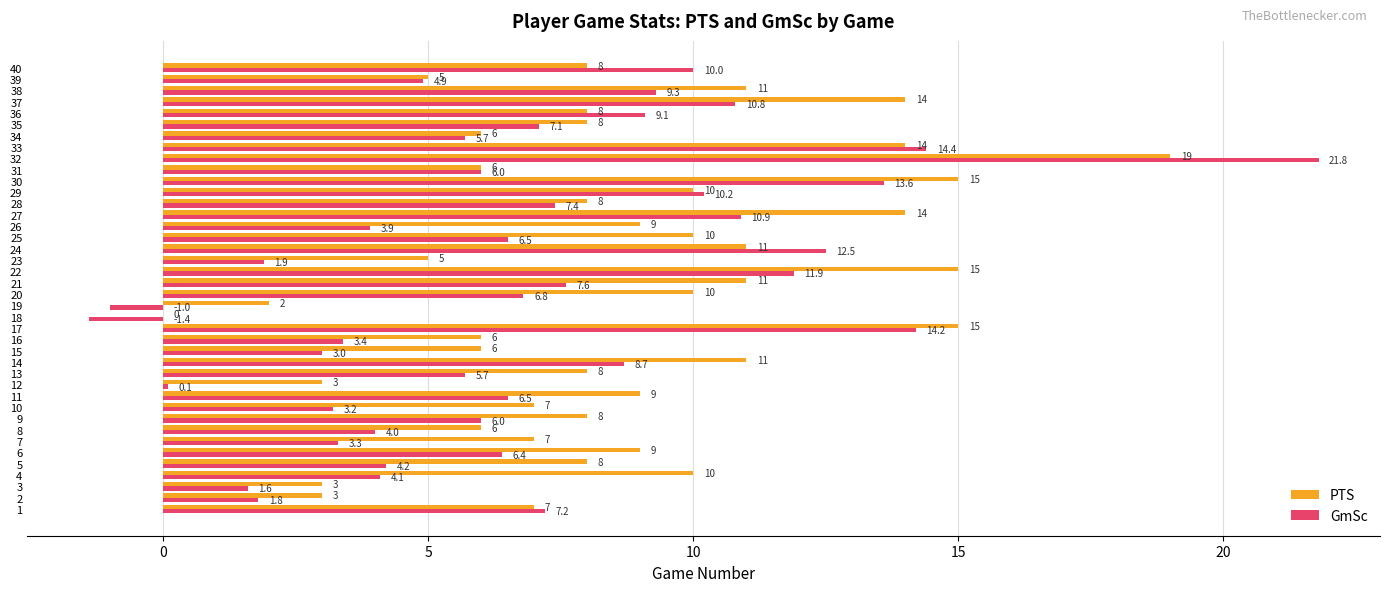

What is the maximum value for GmSc?

21.8